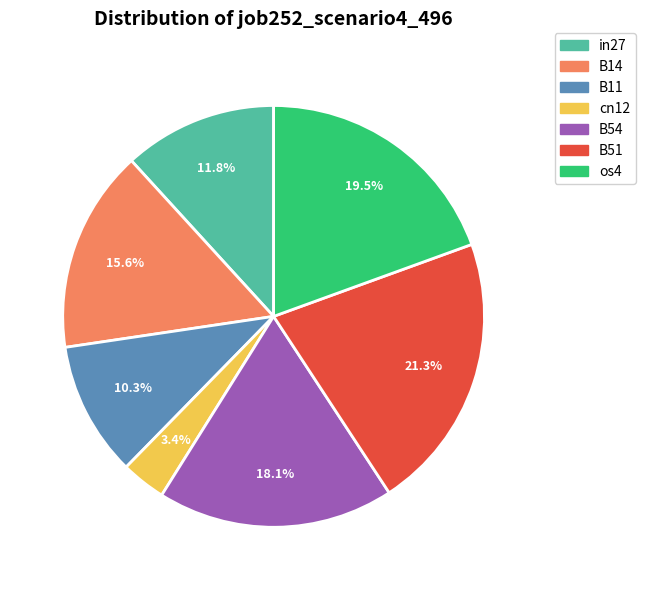

What is the smallest slice in the pie chart?

cn12